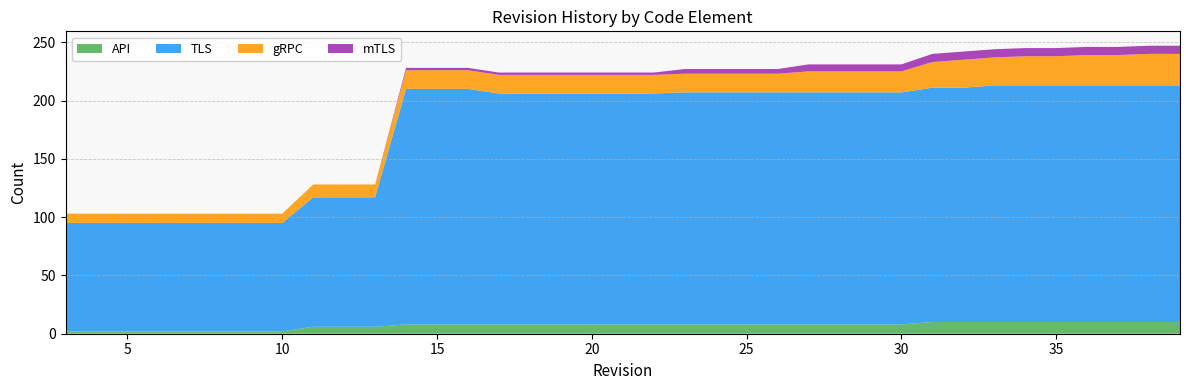

Reading right to left, extract all data points from this chart.

API: 10	10	10	10	10	10	10	10	10	8	8	8	8	8	8	8	8	8	8	8	8	8	8	8	8	8	6	6	6	2	2	2	2	2	2	2	2
TLS: 203	203	203	203	203	203	203	201	201	199	199	199	199	199	199	199	199	198	198	198	198	198	198	202	202	202	111	111	111	93	93	93	93	93	93	93	93
gRPC: 27	27	26	26	25	25	24	24	22	18	18	18	18	16	16	16	16	16	16	16	16	16	16	16	16	16	11	11	11	8	8	8	8	8	8	8	8
mTLS: 7	7	7	7	7	7	7	7	7	6	6	6	6	4	4	4	4	2	2	2	2	2	2	2	2	2	0	0	0	0	0	0	0	0	0	0	0